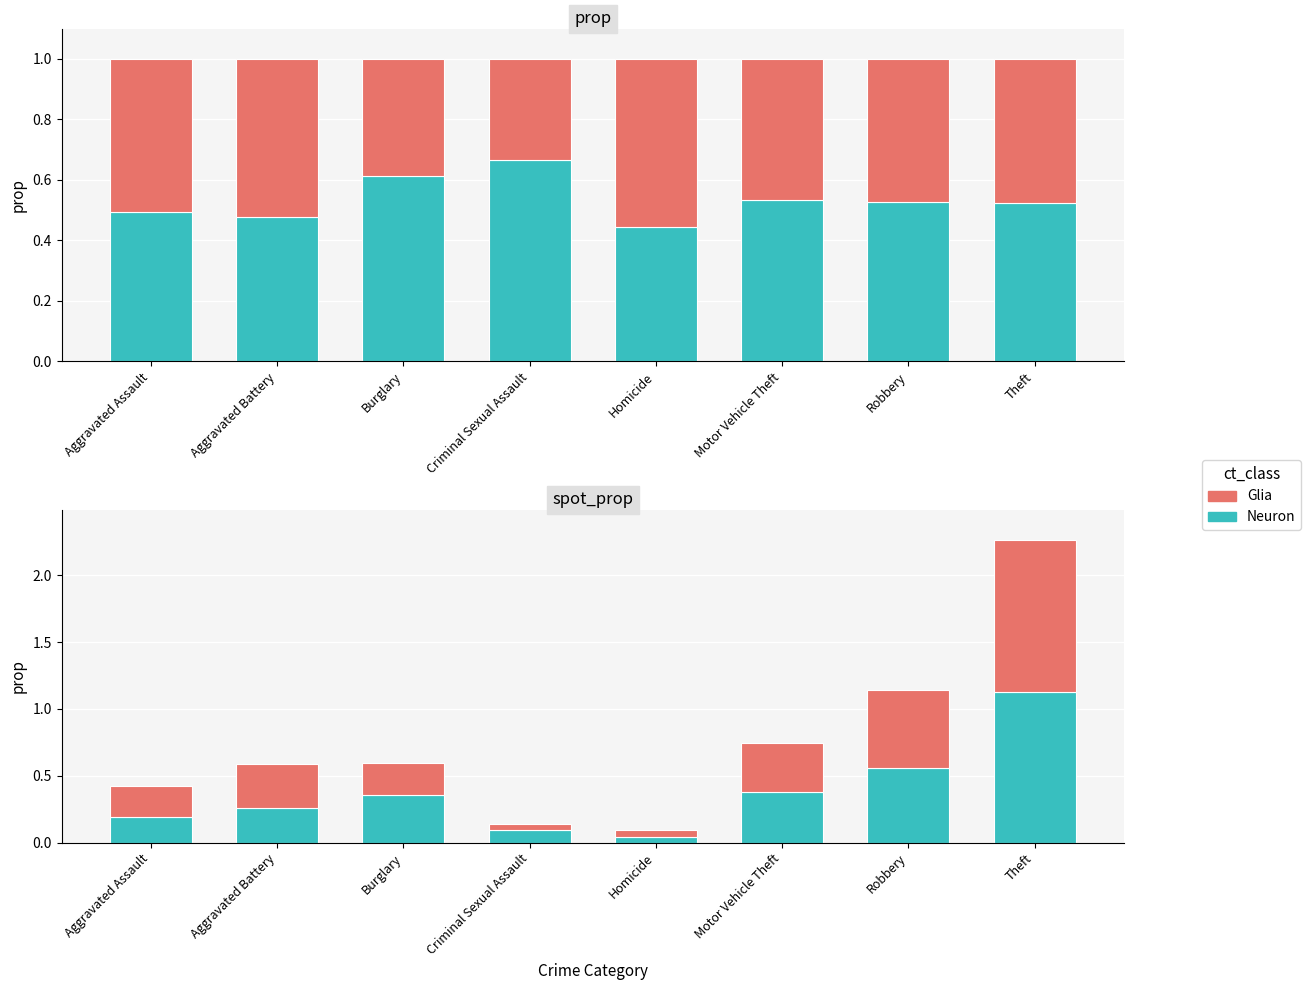

What is the value of the Neuron bar at the 7th from the left?

0.6